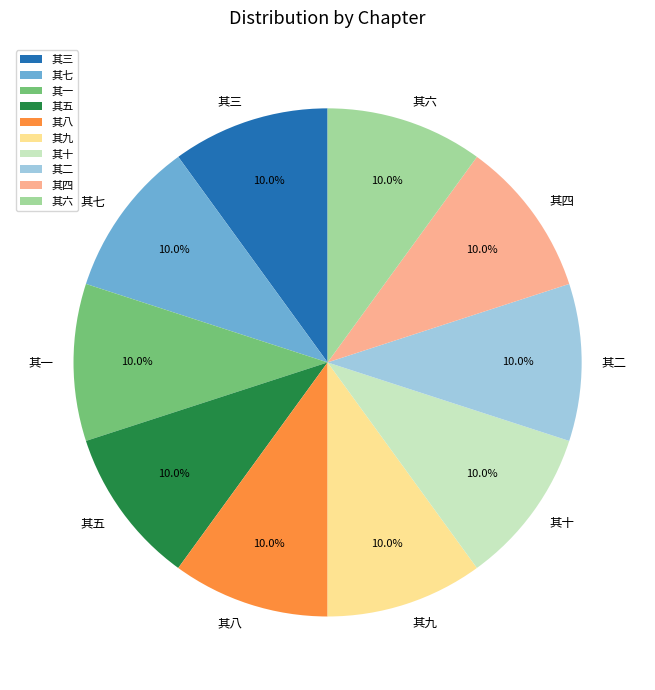

What percentage is the 其七 slice, to the nearest percent?

10%